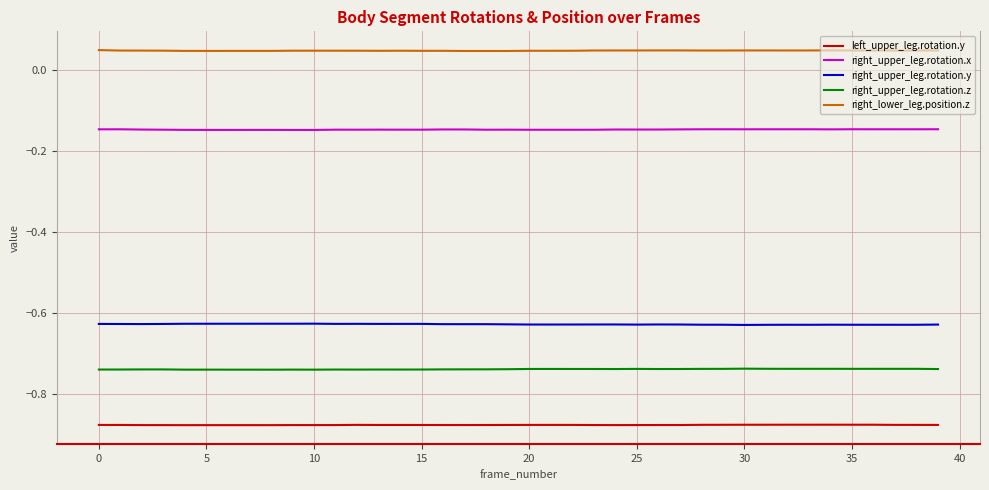

Rank the series by their maximum value, from lowest to highest.

left_upper_leg.rotation.y, right_upper_leg.rotation.z, right_upper_leg.rotation.y, right_upper_leg.rotation.x, right_lower_leg.position.z